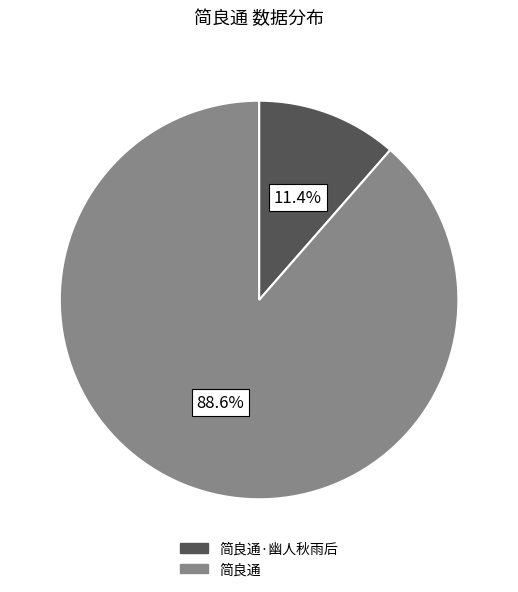

Does any single category account for the majority?

Yes